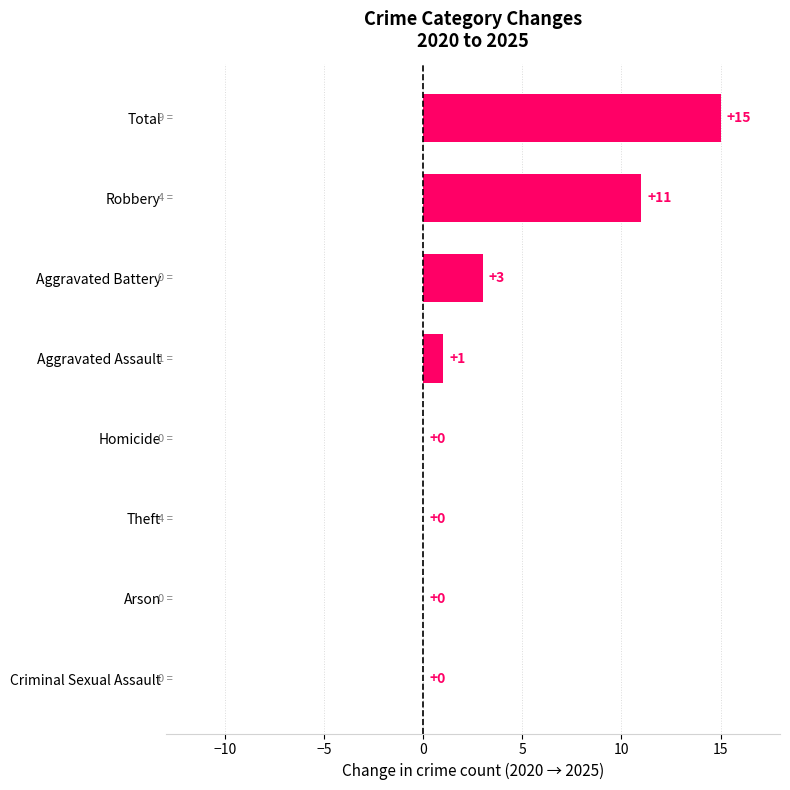

What is the change in value from Aggravated Battery to Total?

+12